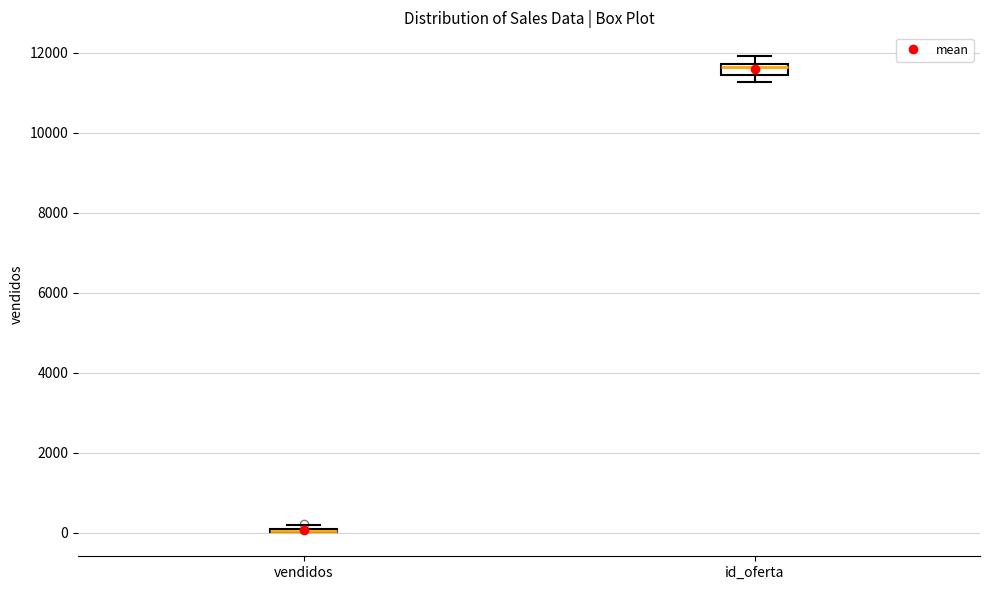

Comparing the boxes themselves (not the whiskers), which one is the tallest?

id_oferta